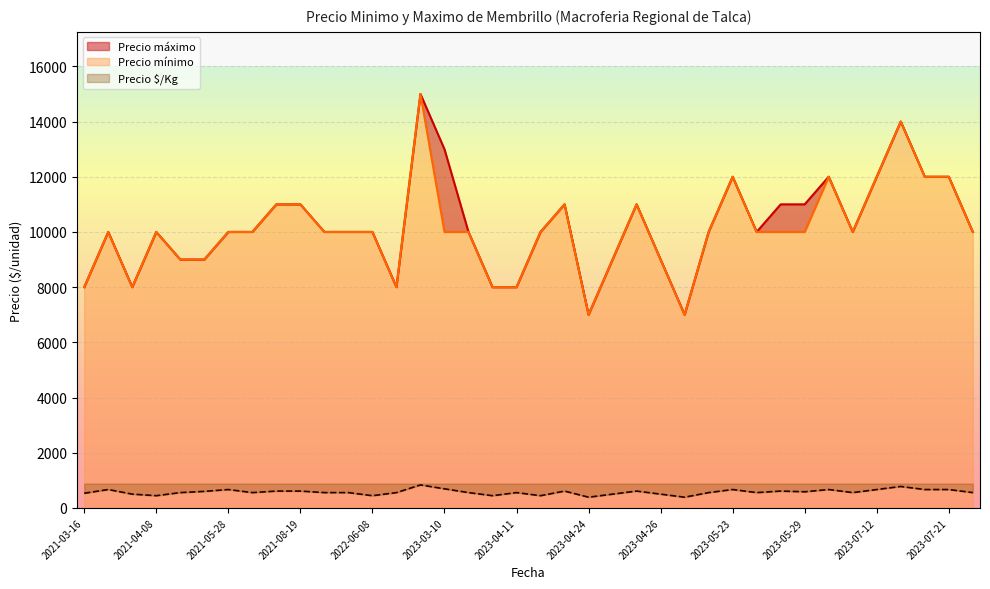

What is the minimum value for Precio $/Kg?

389